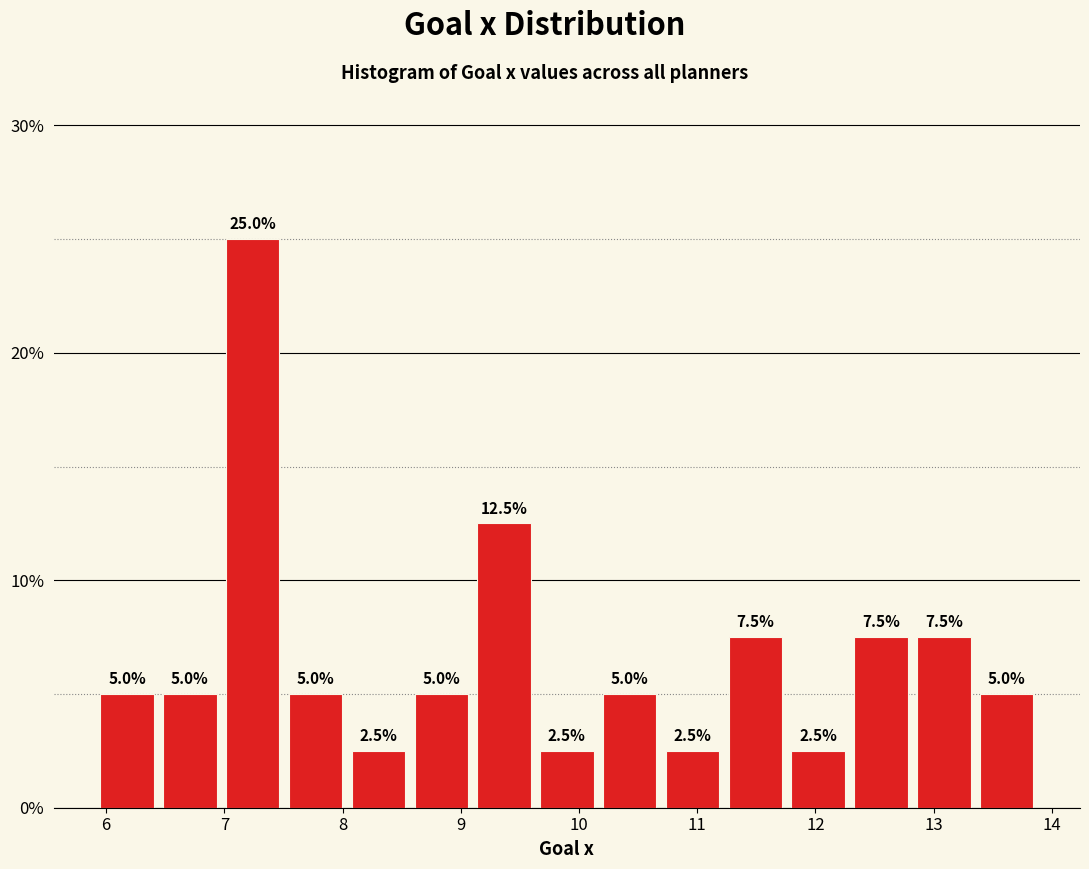

Reading left to right, list every bar in this chart as the range it spans on the x-axis followed by its height. The bar edges are not printed on the chart, so give them approximately, as read against the axis.

5.9 to 6.4: 5.0
6.4 to 7.0: 5.0
7.0 to 7.5: 25.0
7.5 to 8.0: 5.0
8.0 to 8.6: 2.5
8.6 to 9.1: 5.0
9.1 to 9.6: 12.5
9.6 to 10.2: 2.5
10.2 to 10.7: 5.0
10.7 to 11.2: 2.5
11.2 to 11.8: 7.5
11.8 to 12.3: 2.5
12.3 to 12.8: 7.5
12.8 to 13.4: 7.5
13.4 to 13.9: 5.0